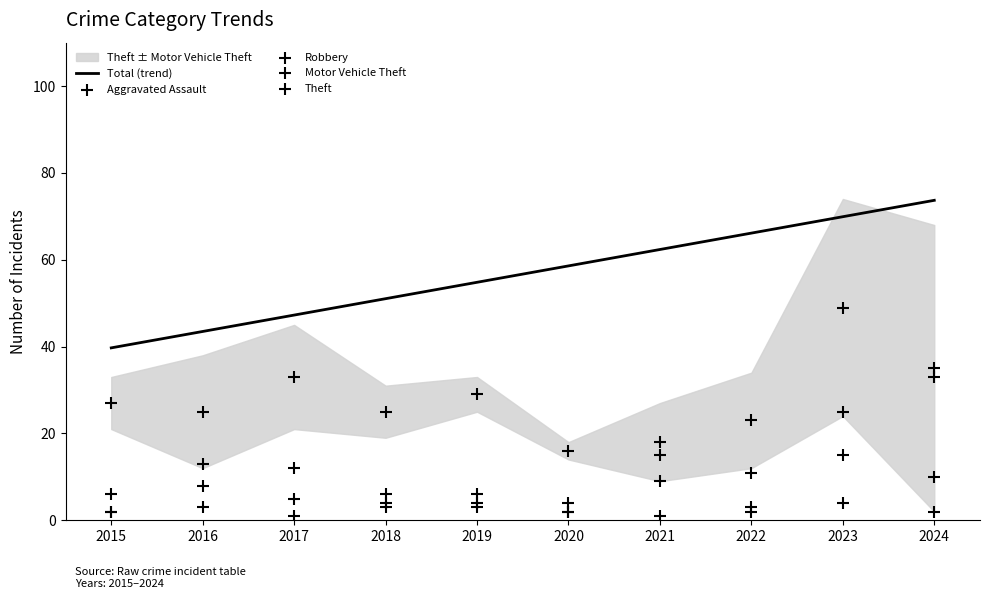

List the labels in order of Total (trend) value, smallest first.

2015, 2016, 2017, 2018, 2019, 2020, 2021, 2022, 2023, 2024